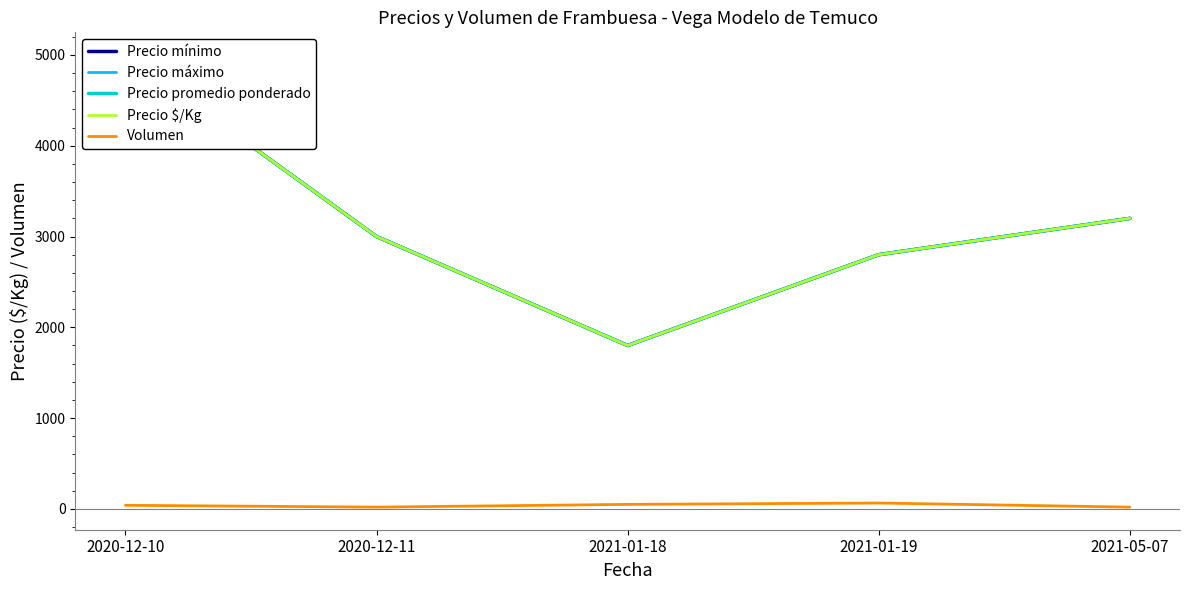

The Precio promedio ponderado series shows 1800 at 2021-01-18. True or false?

True